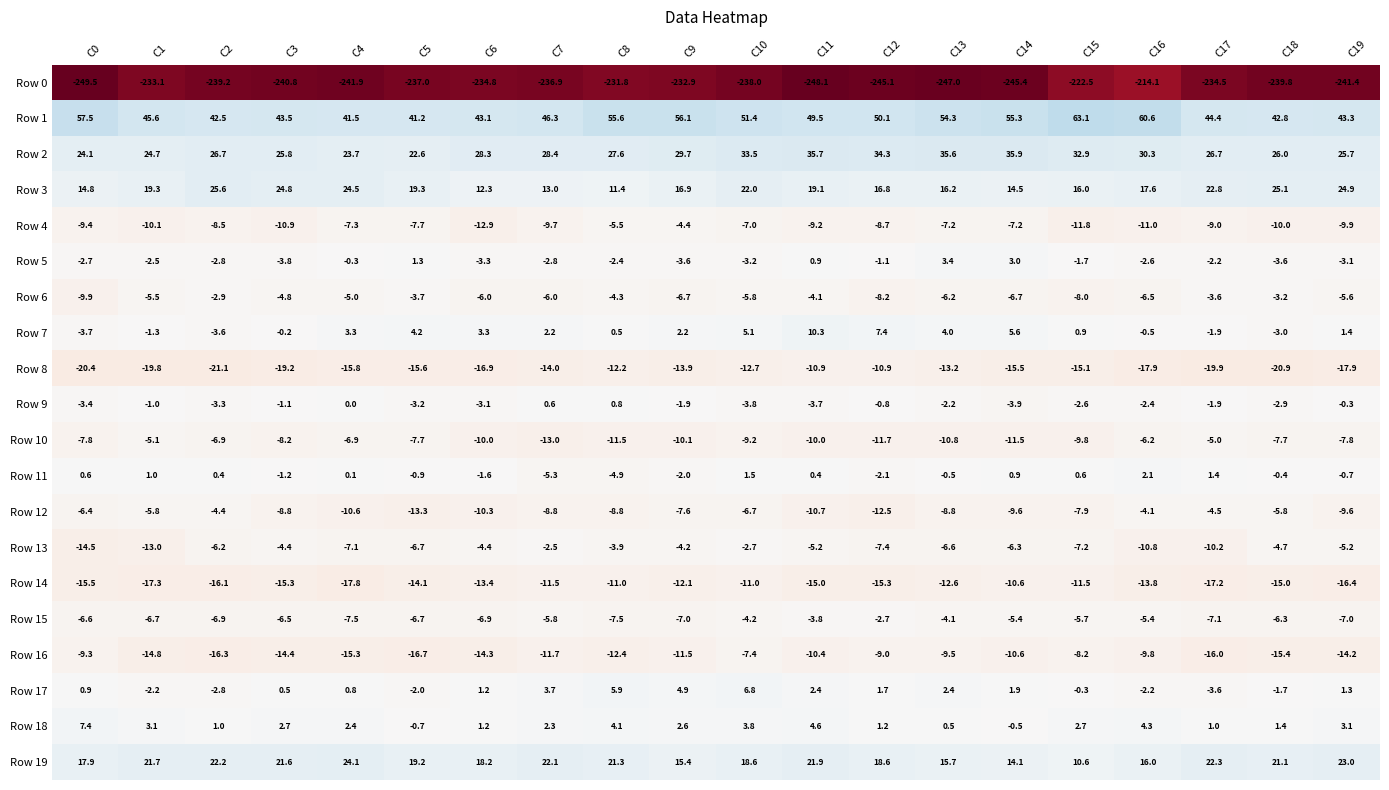

What is the difference between the Row 4 values at C11 and C1?

0.9